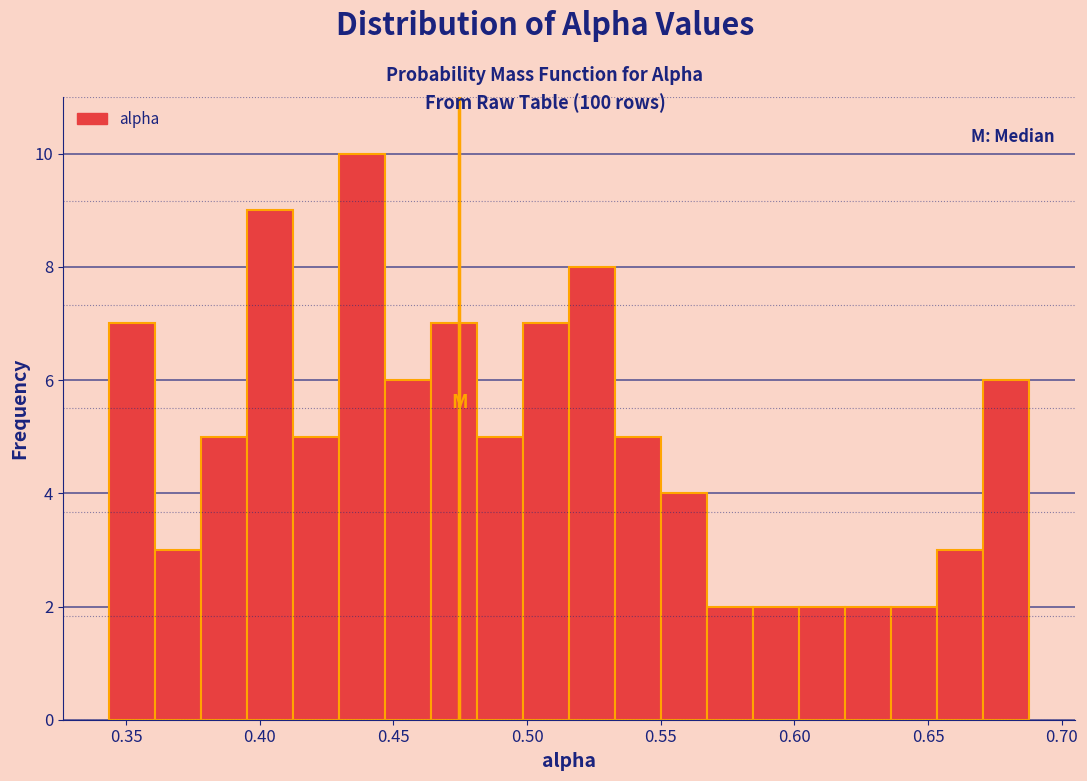

Read against the x-axis, roughly where is the centre of the tallest bar?

0.440